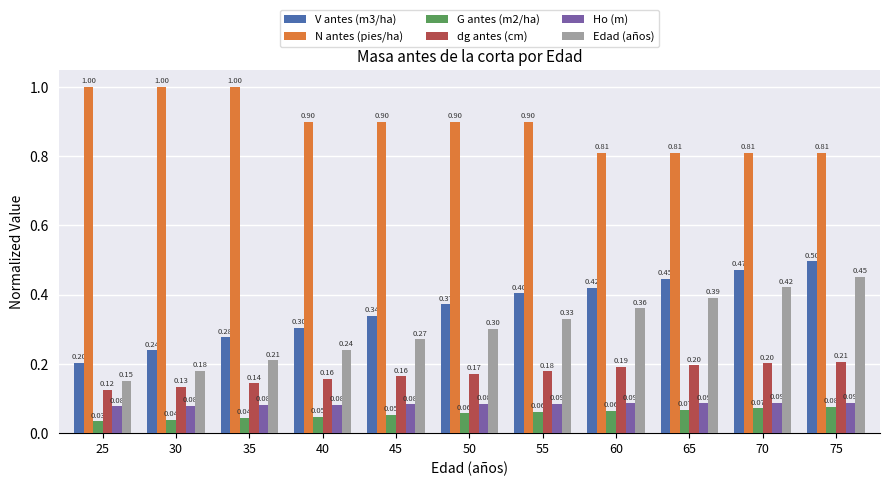

What is the total value across all series at 35?

1.8